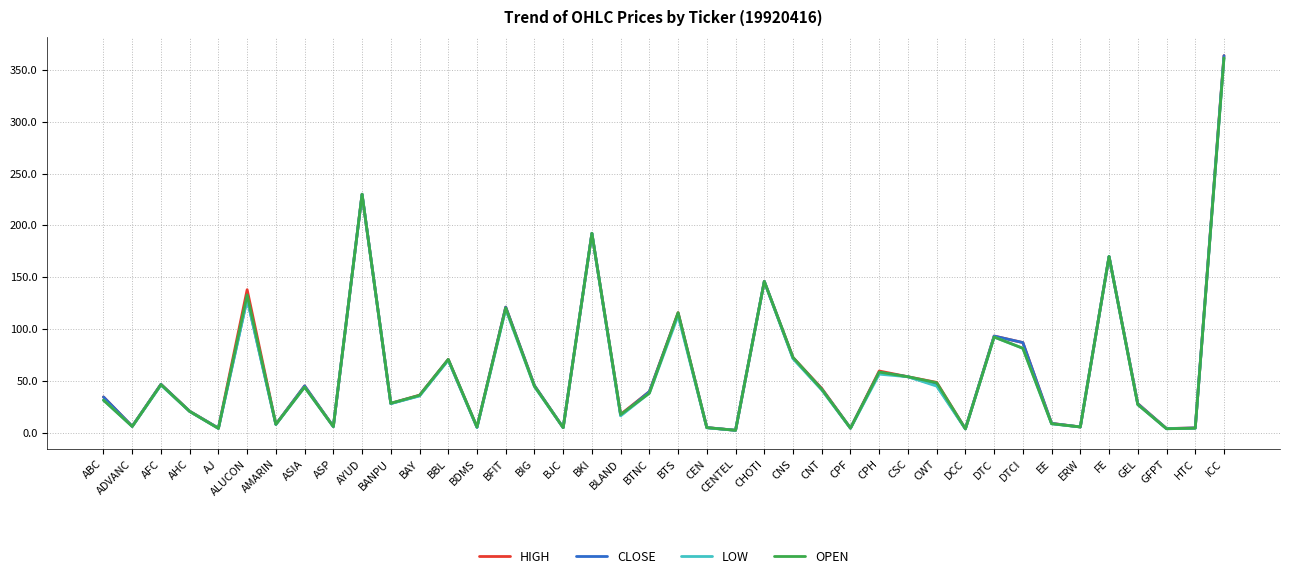

Is the value of OPEN at ICC greater than the value of LOW at CWT?

Yes